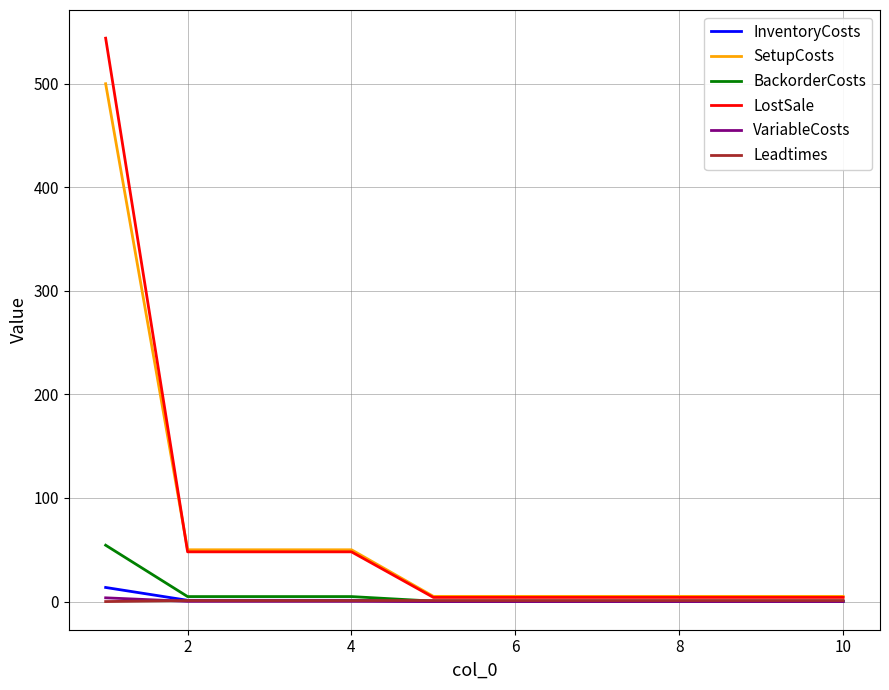

At which label does SetupCosts reach its minimum?

8